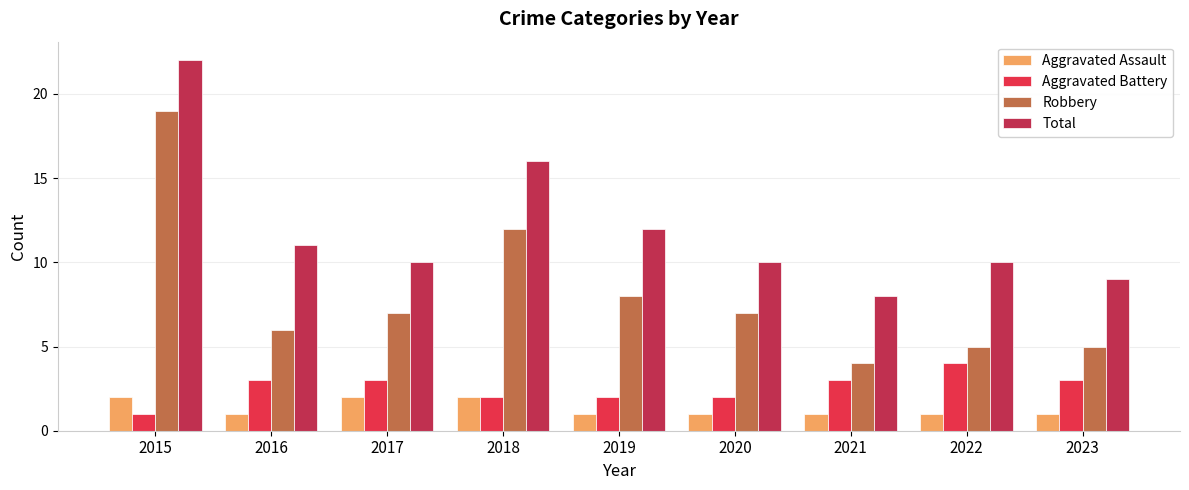

What is the difference between the second highest and minimum values in the Robbery series?

8